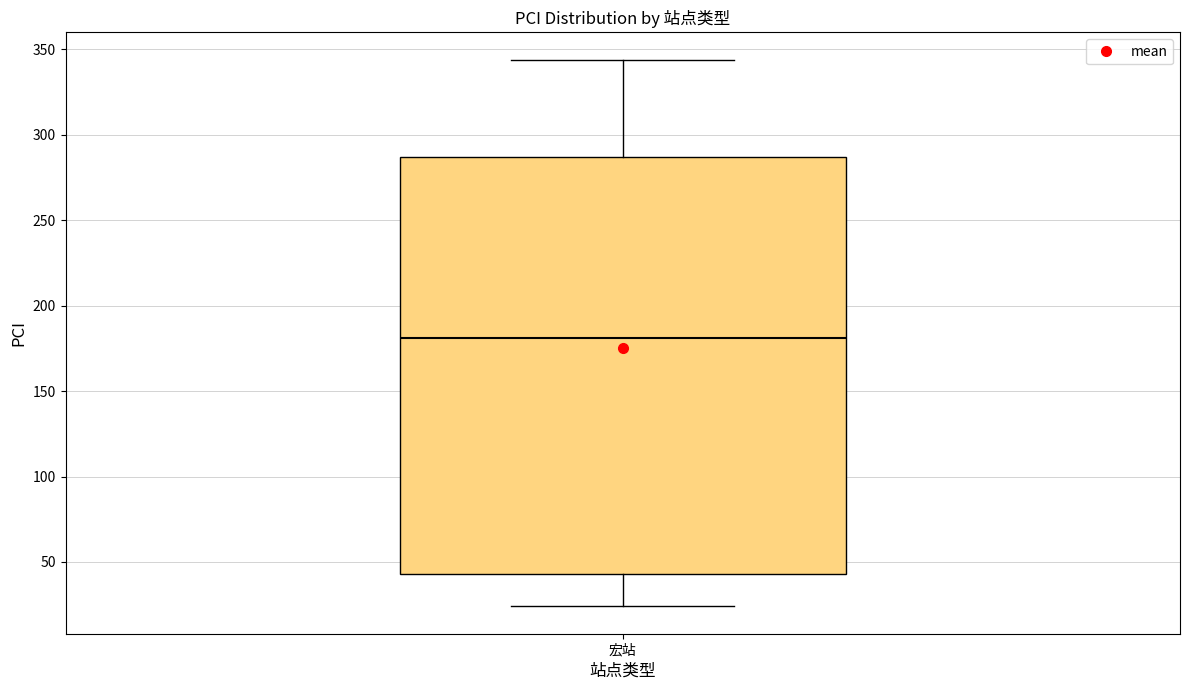

Where does the upper whisker of the box for 宏站 end on the y-axis? The values are not printed on the chart, so give them approximately, as read against the axis.

345